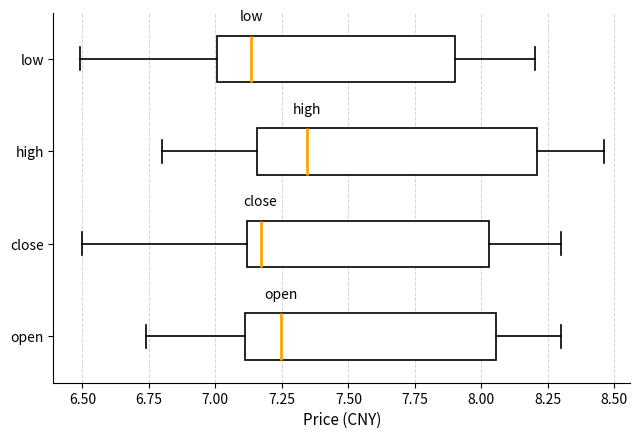

Comparing the boxes themselves (not the whiskers), which one is the widest?

high